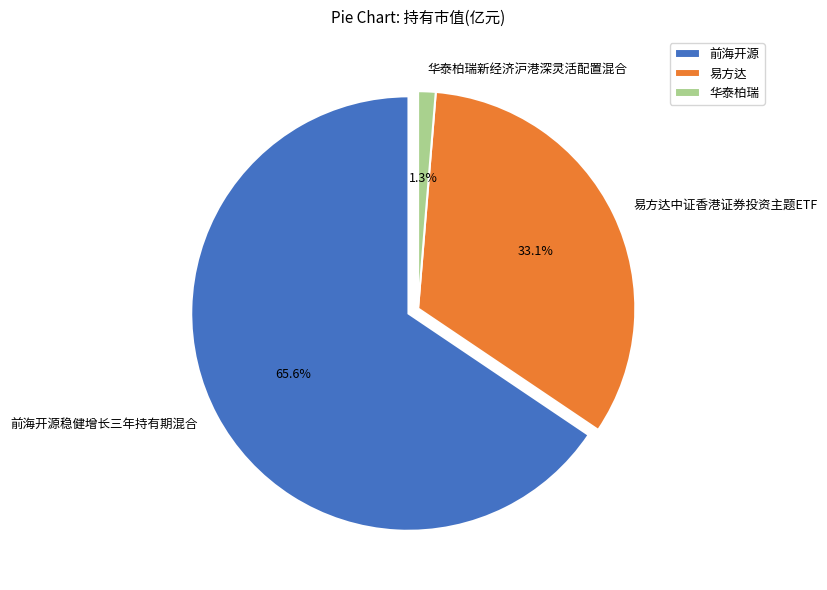

What is the total percentage of 易方达中证香港证券投资主题ETF and 前海开源稳健增长三年持有期混合?

98.7%